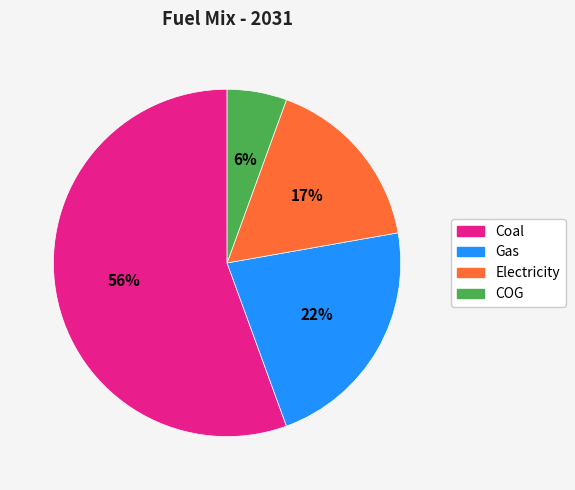

Is there a majority slice in this chart?

Yes